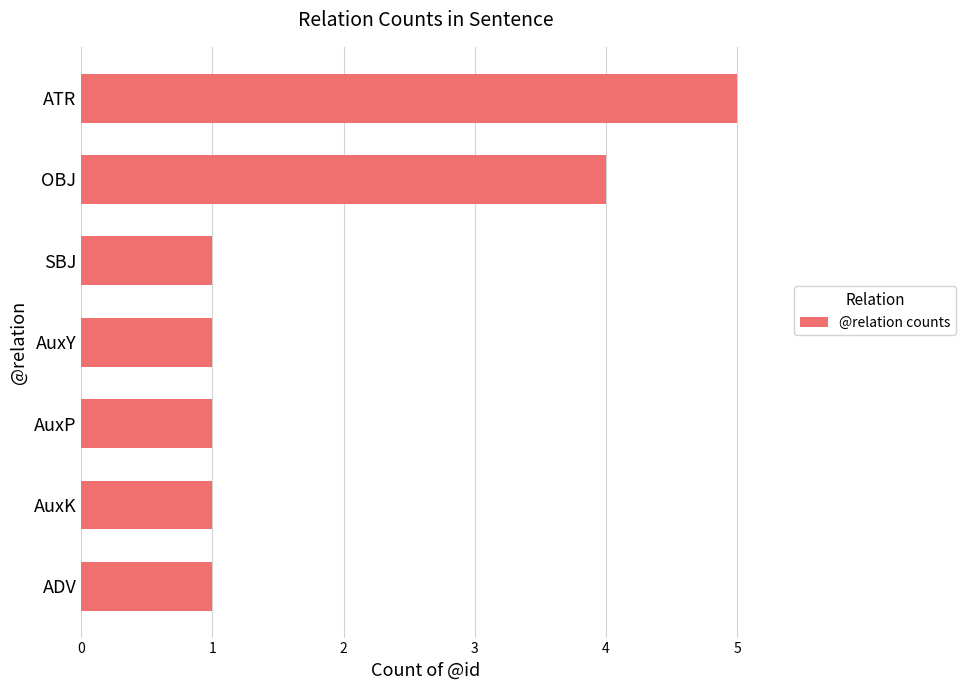

The value at SBJ is 2. True or false?

False